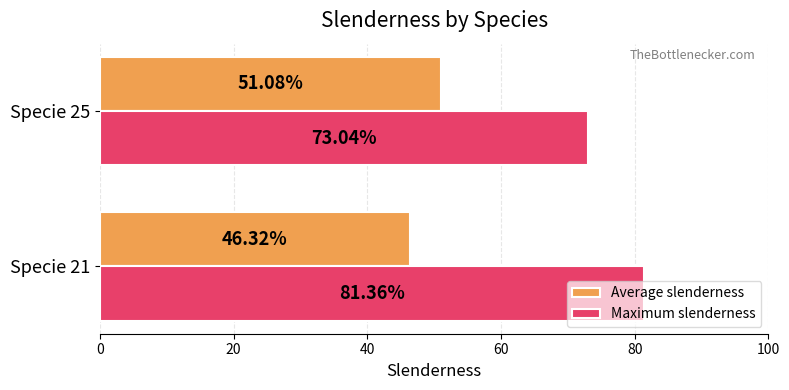

What is the lowest value of the Maximum slenderness series?

73.0